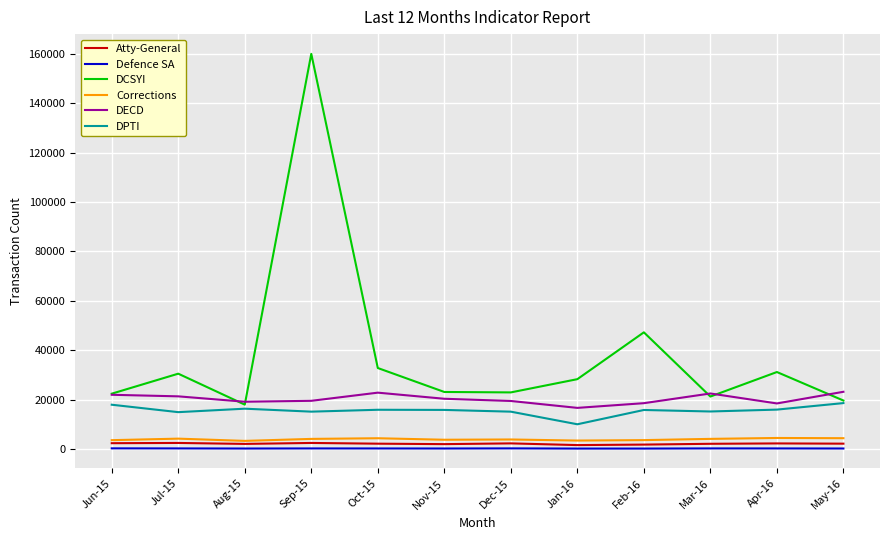

At which category is the sum across all series the highest?

Sep-15